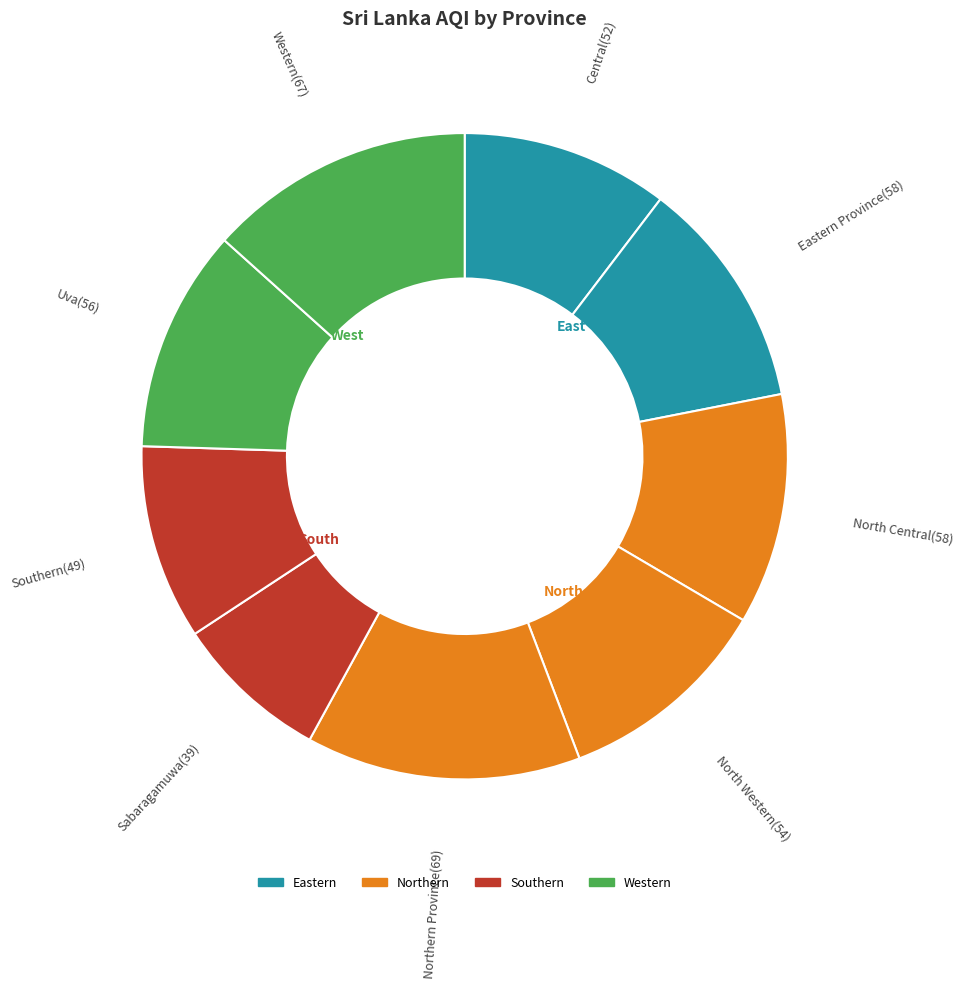

Rank the categories by value from lowest to highest.

Sabaragamuwa, Southern, Central, North Western, Uva, Eastern Province, North Central, Western, Northern Province